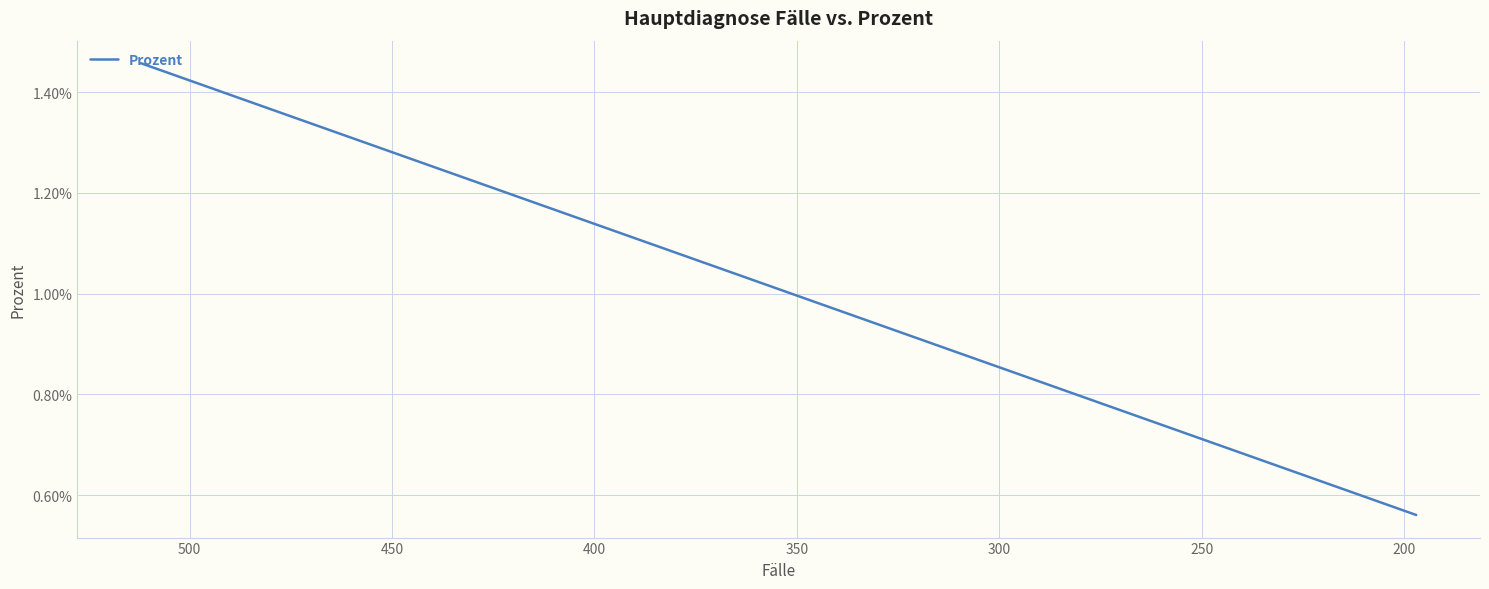

True or false: the data has more than 1 interior local peaks.

False